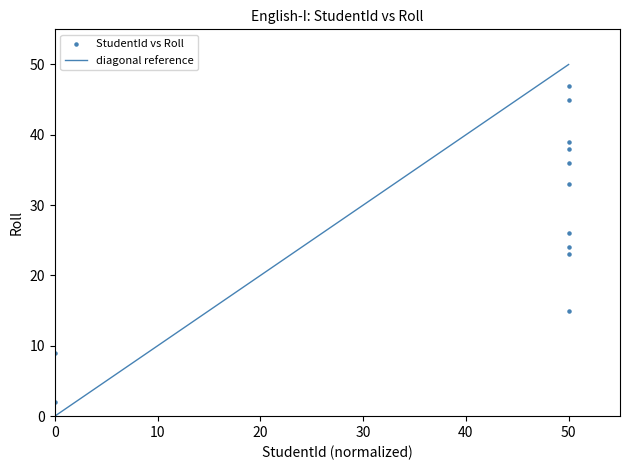

What is the range of Y values (max minus min)?

45